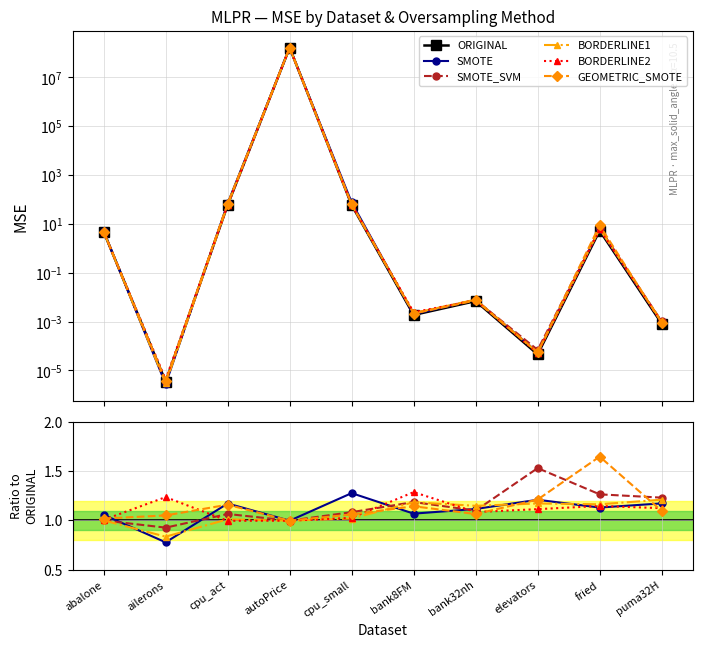

In BORDERLINE1, how many points are lower than both neighbors (excluding endpoints)?

4